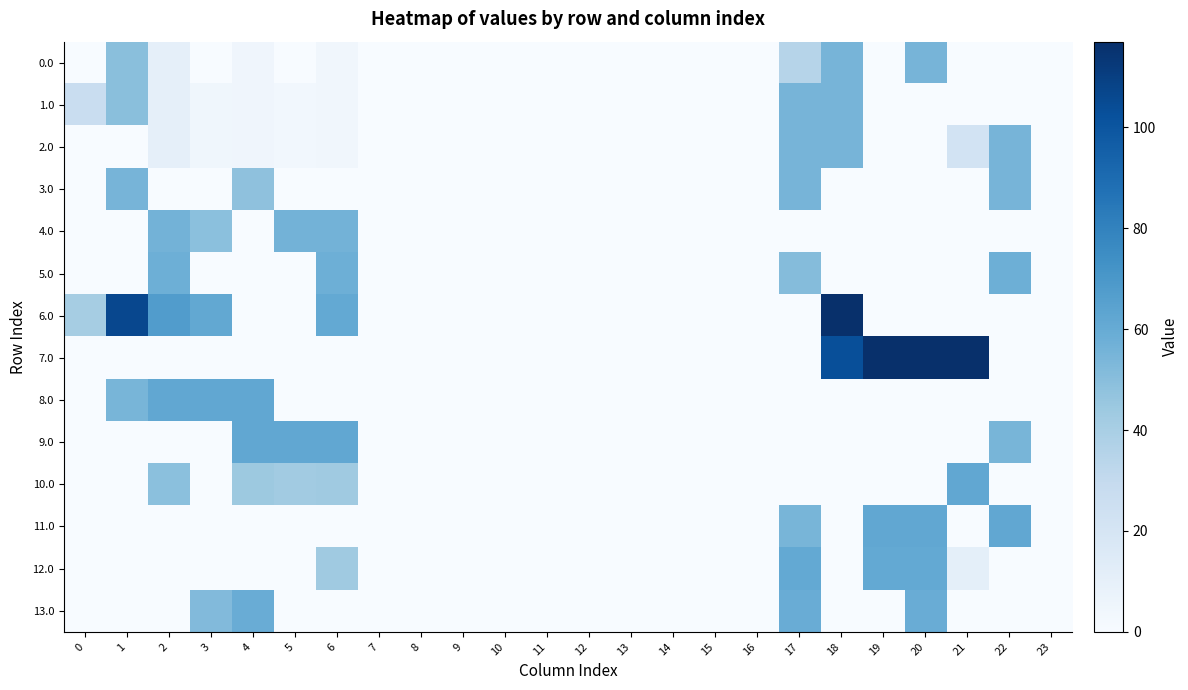

At 15, list the series in order from largest to smallest.

0.0, 1.0, 2.0, 3.0, 4.0, 5.0, 6.0, 7.0, 8.0, 9.0, 10.0, 11.0, 12.0, 13.0